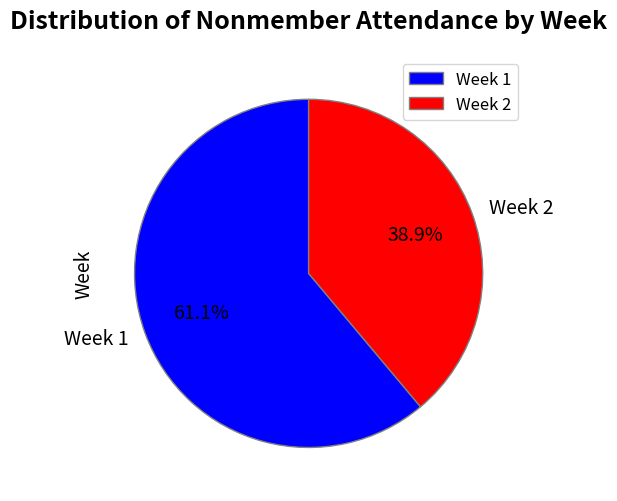

To the nearest percent, what is the difference between the largest and smallest slice percentages?

22%